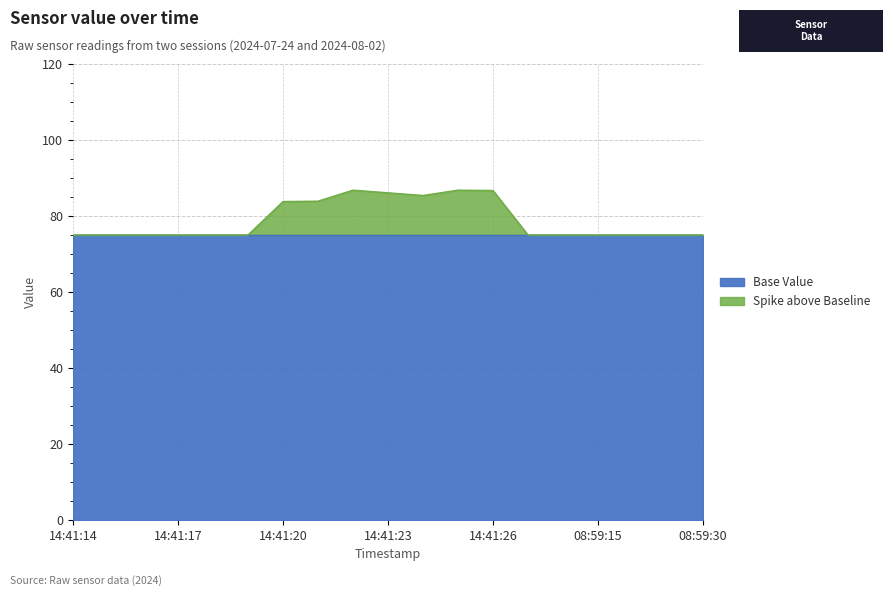

At which category does the data reach its first local peak?

14:41:22